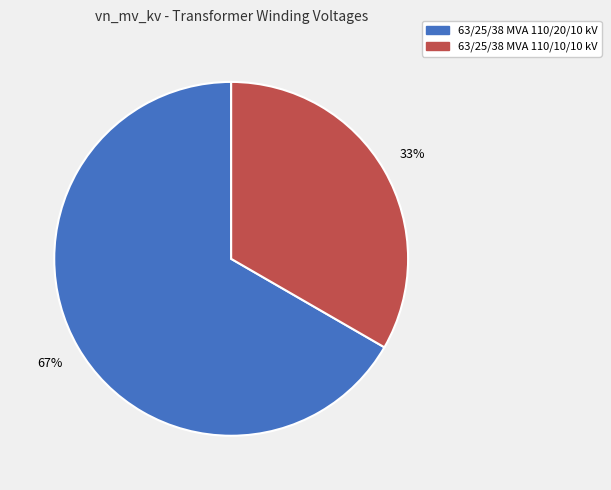

Do 63/25/38 MVA 110/10/10 kV and 63/25/38 MVA 110/20/10 kV together represent more than half of the pie?

Yes